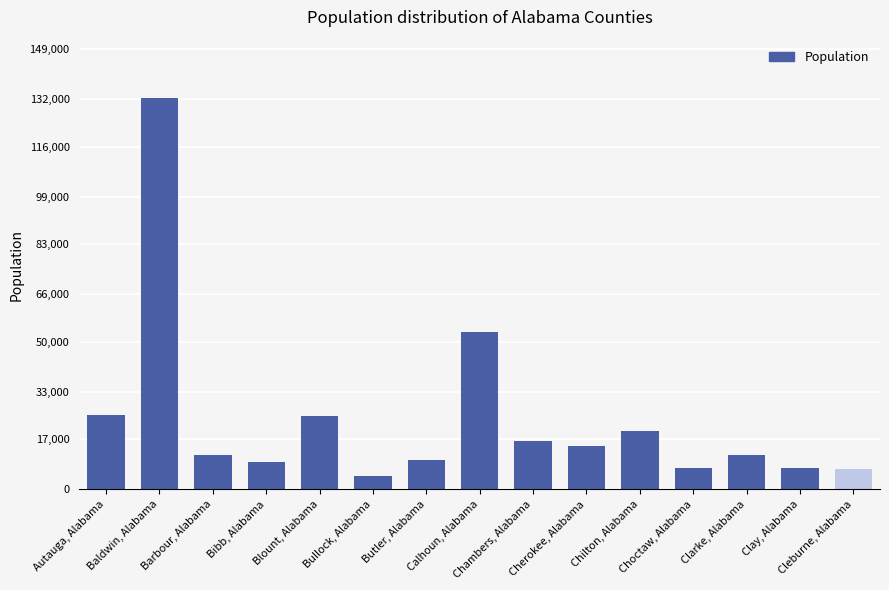

What is the ratio of the value at Butler, Alabama to the value at Chilton, Alabama?

0.5